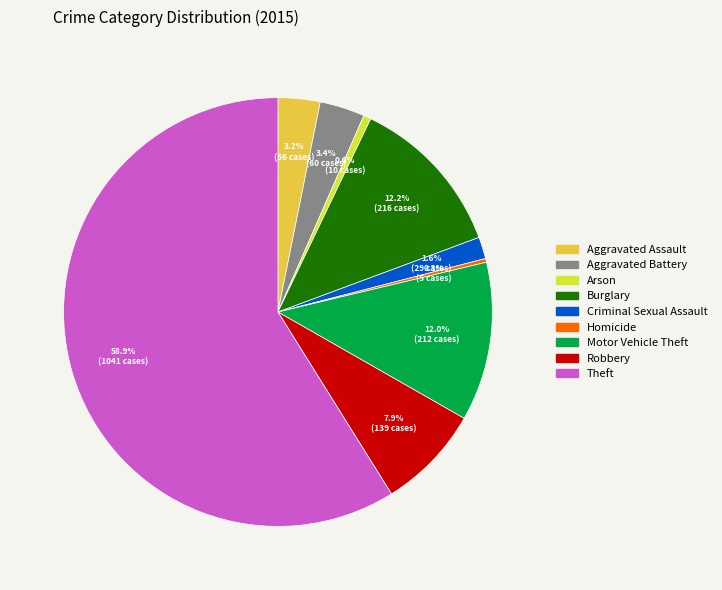

Between Aggravated Battery and Robbery, which is larger?

Robbery